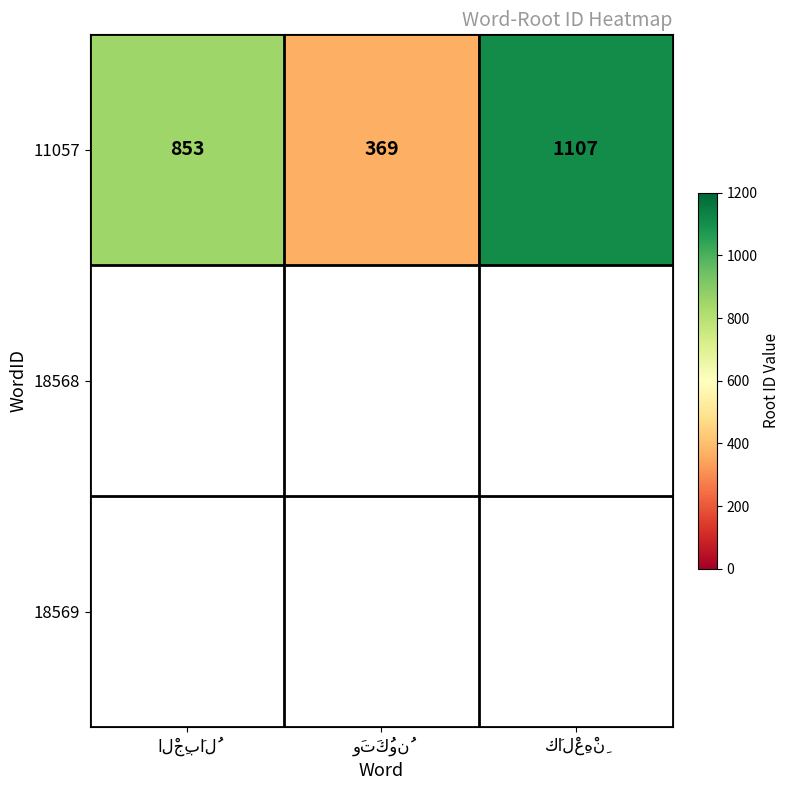

Rank the categories by value from lowest to highest.

وَتَكُونُ, الْجِبَالُ, كَالْعِهْنِ